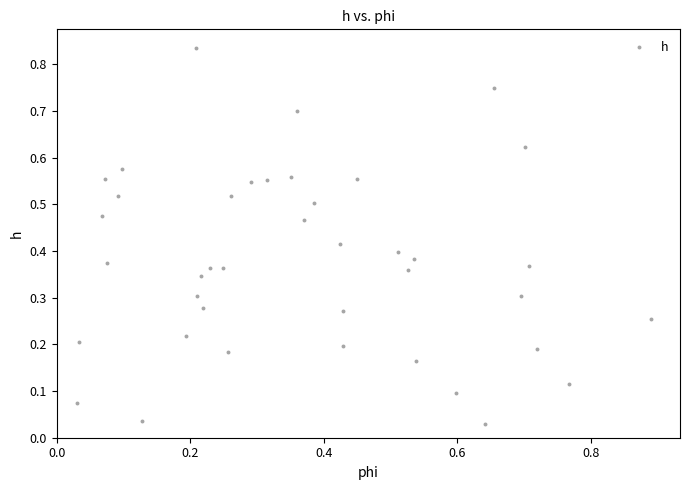

What is the range of X values (max minus min)?

0.9